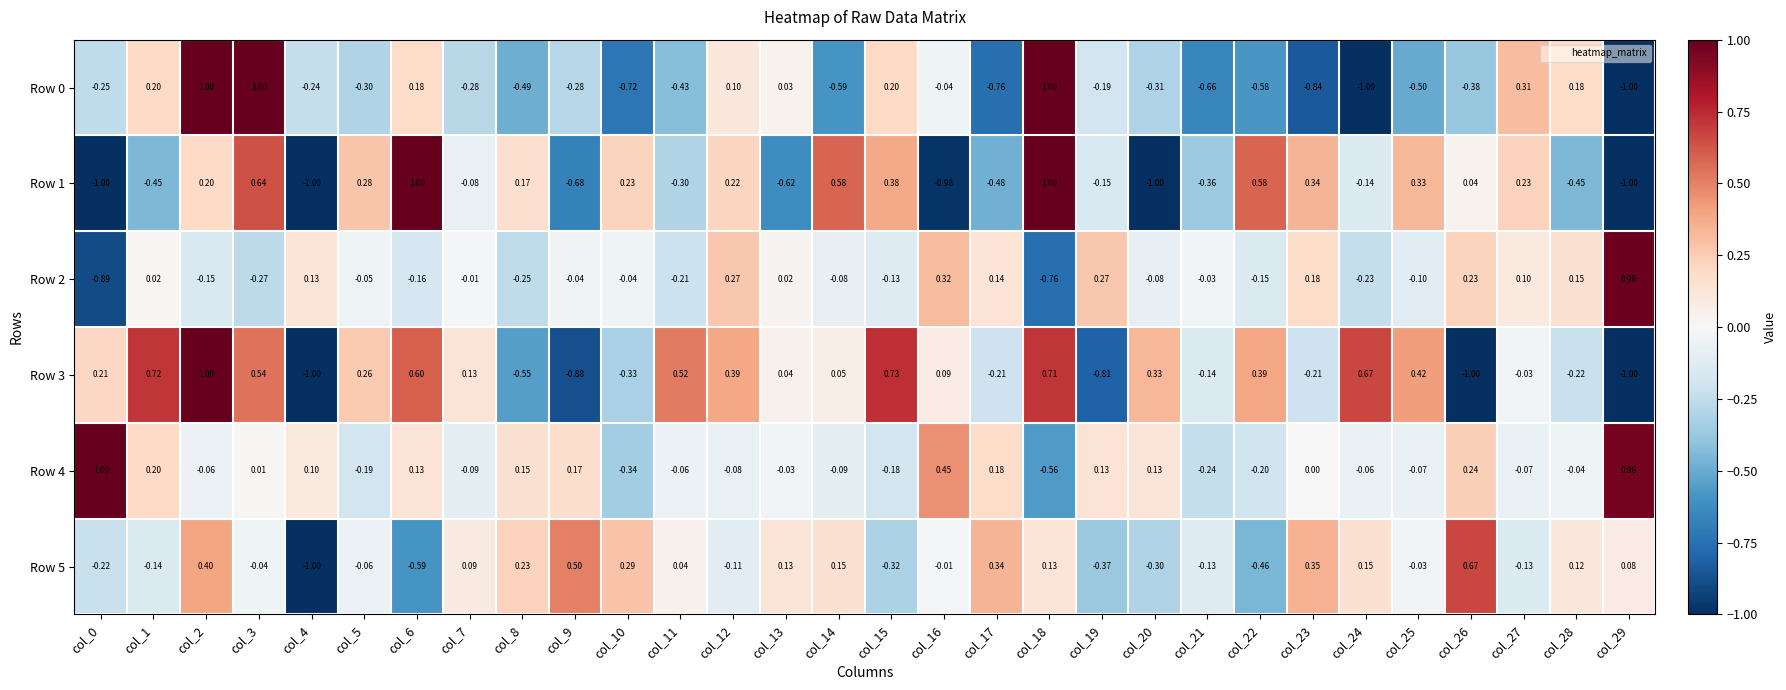

Is the value of Row 1 at col_17 greater than the value of Row 2 at col_1?

No